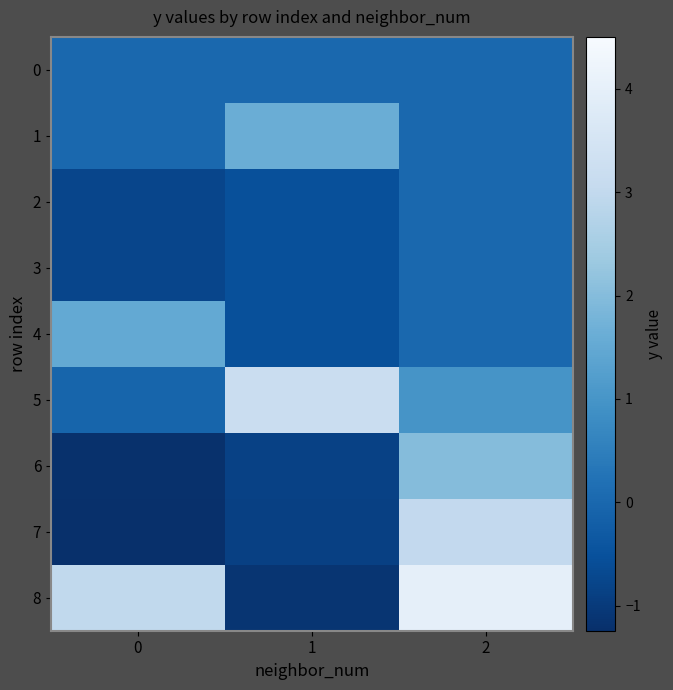

Between 1 and 2, which series saw the biggest shift?

row_8